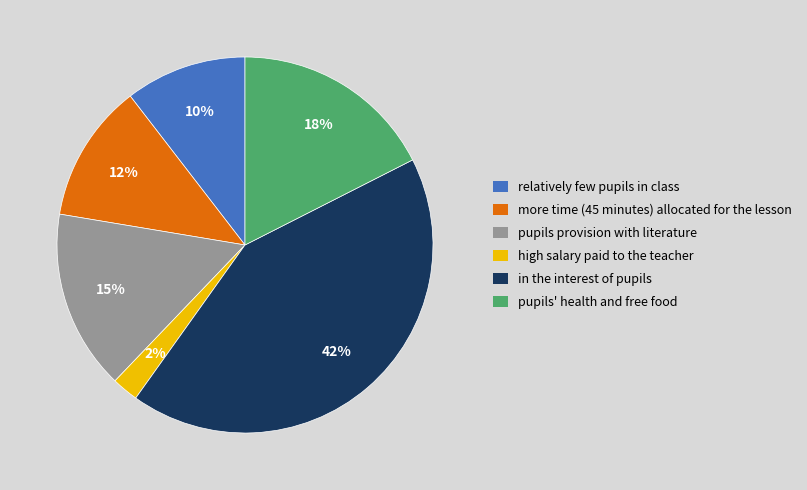

Rank the categories by value from lowest to highest.

high salary paid to the teacher, relatively few pupils in class, more time (45 minutes) allocated for the lesson, pupils provision with literature, pupils' health and free food, in the interest of pupils